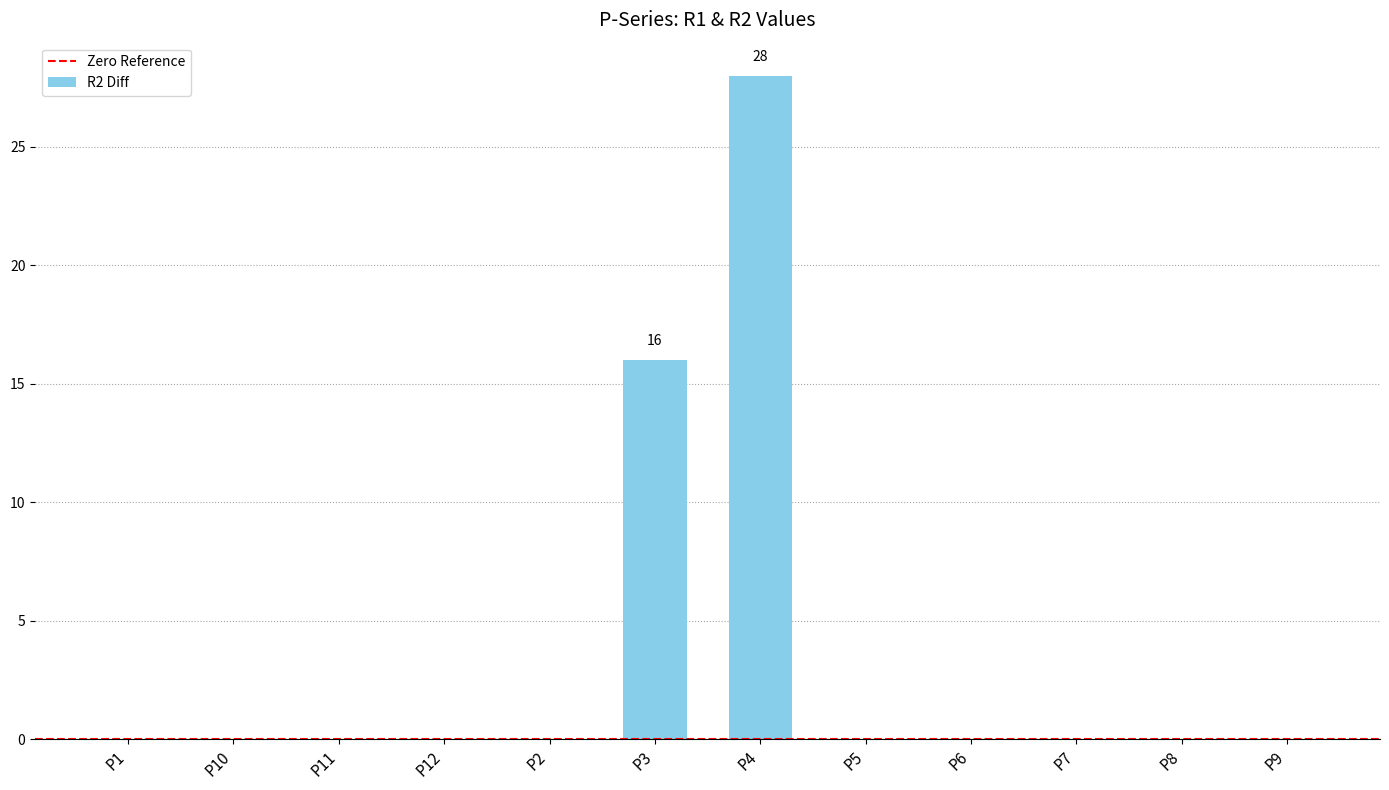

Is it true that the value at P1 is -11?

False